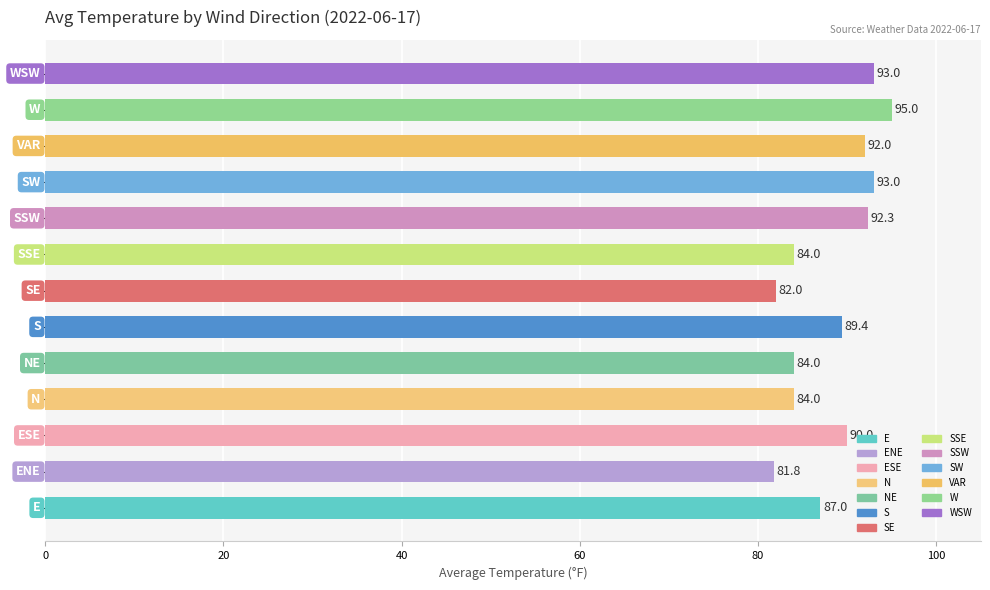

What is the difference between the maximum and second lowest values?

13.0